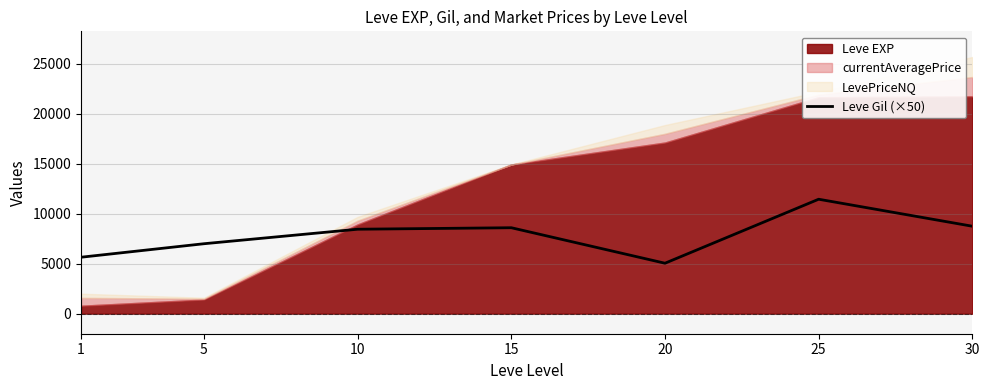

True or false: the data shows 5050 at 20.

True